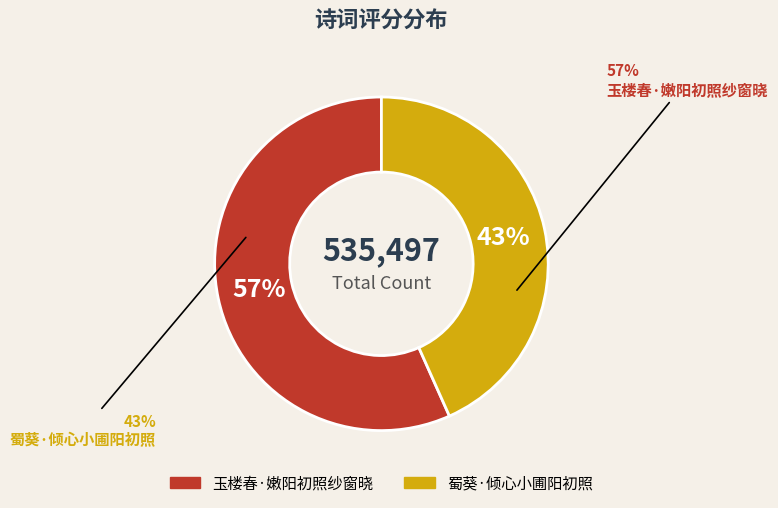

Combined, what portion of the pie is 玉楼春·嫩阳初照纱窗晓 and 蜀葵·倾心小圃阳初照?

100.0%